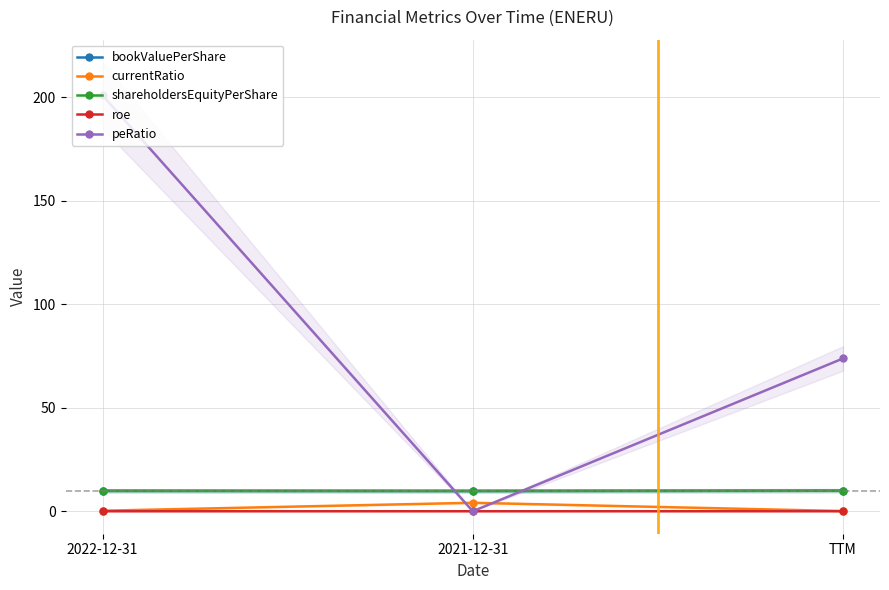

What is the greatest value displayed?

201.0